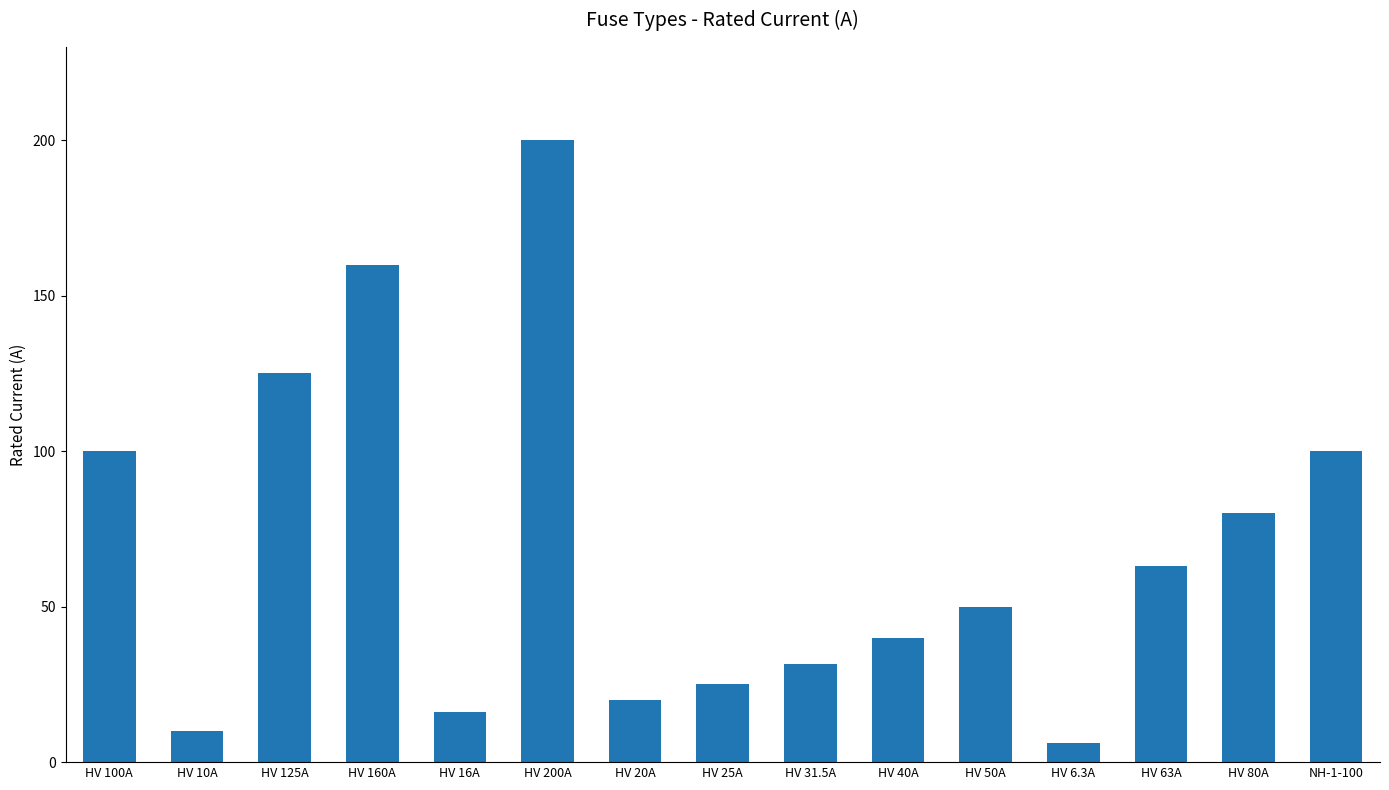

What is the difference between the values at HV 10A and HV 63A?

53.0